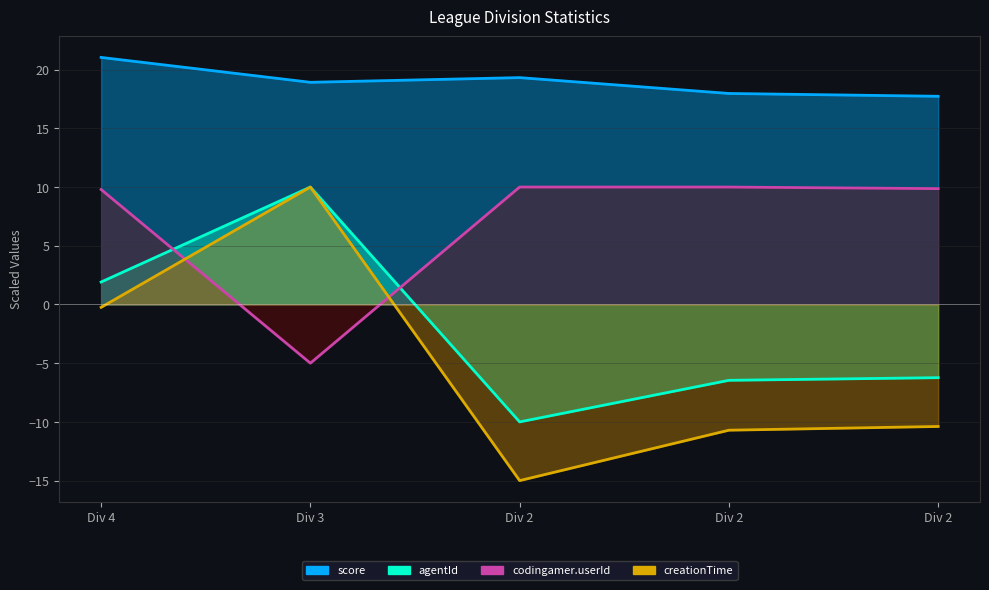

What is the minimum value for agentId?

-10.0